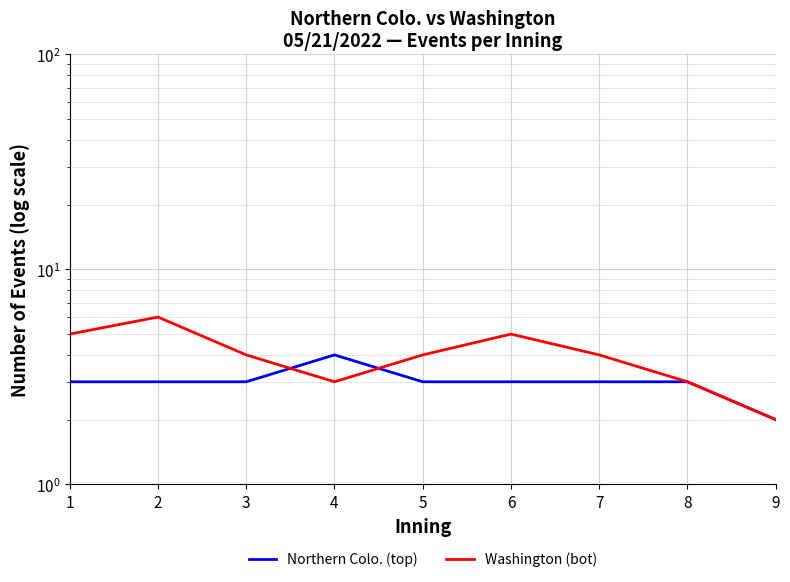

What is the minimum value shown in the chart?

2